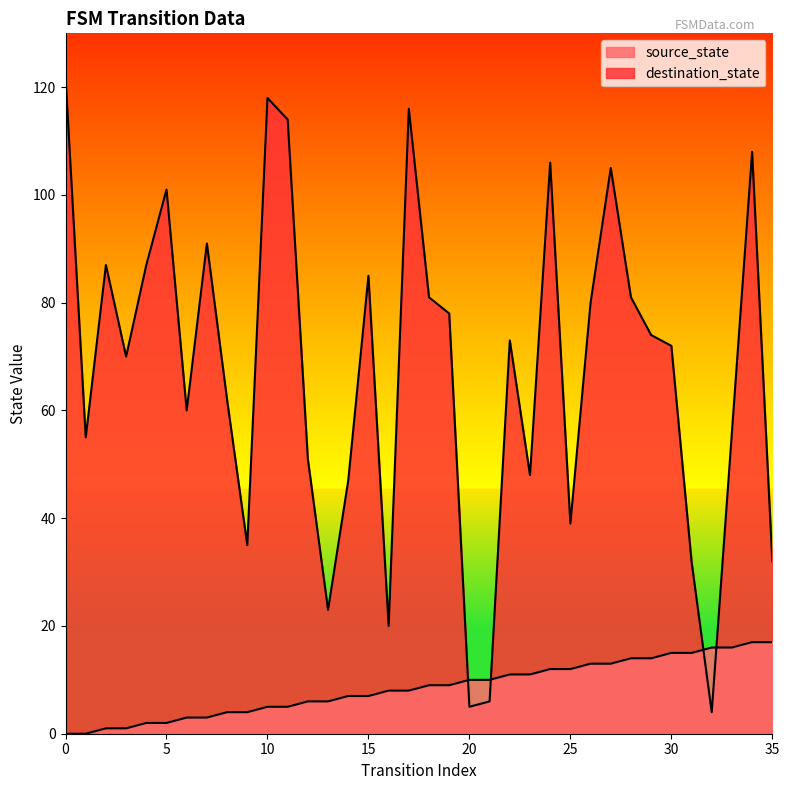

What is the total value across all series at 31?

47